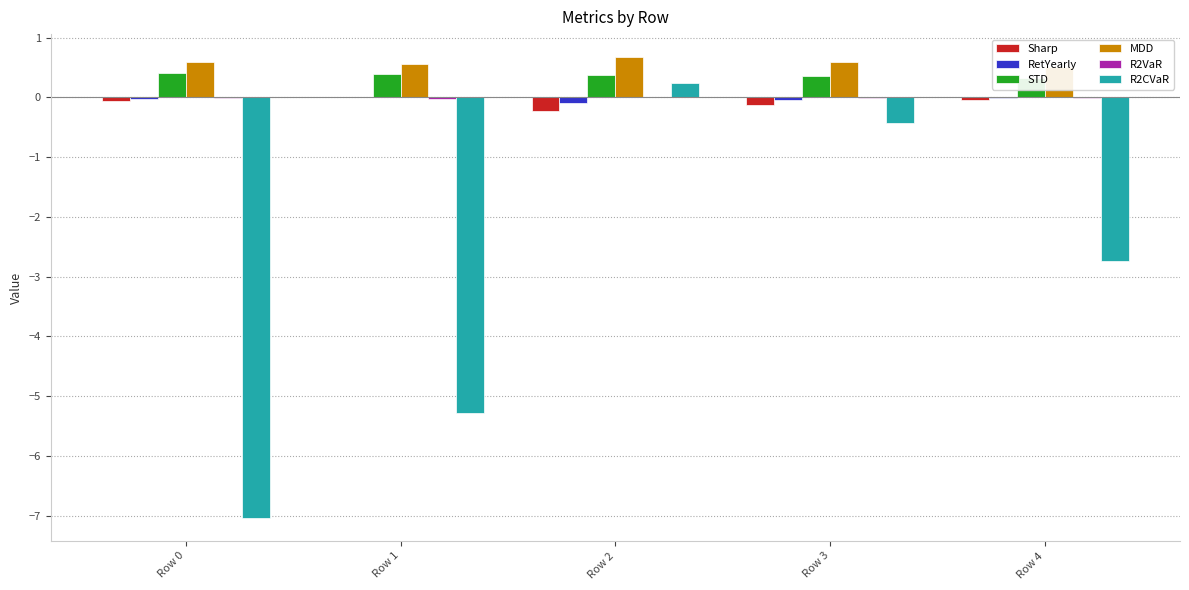

Reading left to right, transcribe all the data shown in this chart.

Sharp: Row 0=-0.1	Row 1=0.0	Row 2=-0.2	Row 3=-0.1	Row 4=-0.0
RetYearly: Row 0=-0.0	Row 1=0.0	Row 2=-0.1	Row 3=-0.0	Row 4=-0.0
STD: Row 0=0.4	Row 1=0.4	Row 2=0.4	Row 3=0.4	Row 4=0.3
MDD: Row 0=0.6	Row 1=0.6	Row 2=0.7	Row 3=0.6	Row 4=0.5
R2VaR: Row 0=-0.0	Row 1=-0.0	Row 2=0.0	Row 3=-0.0	Row 4=-0.0
R2CVaR: Row 0=-7.0	Row 1=-5.3	Row 2=0.2	Row 3=-0.4	Row 4=-2.7